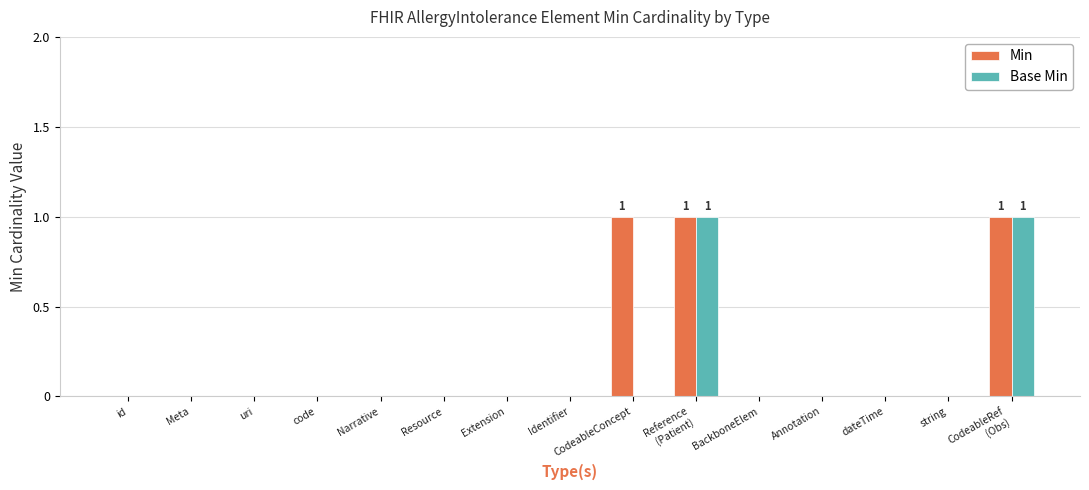

The value of Base Min at Resource is 0. True or false?

True